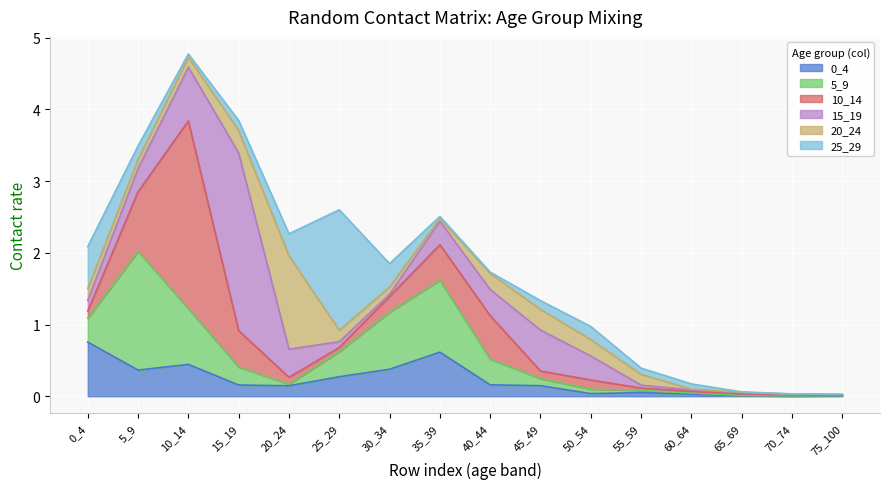

True or false: 0_4 has a value of 0.1 at 55_59.

True